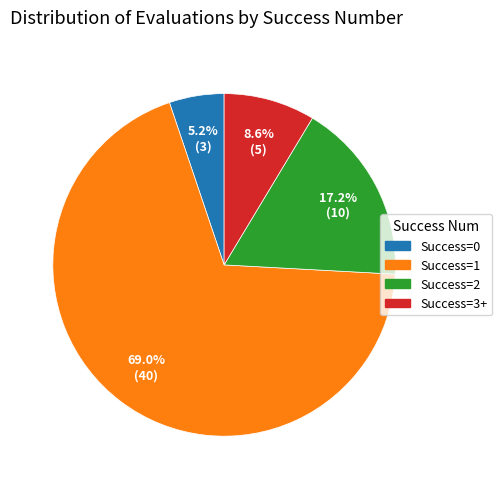

Is there any slice that represents more than half of the pie?

Yes